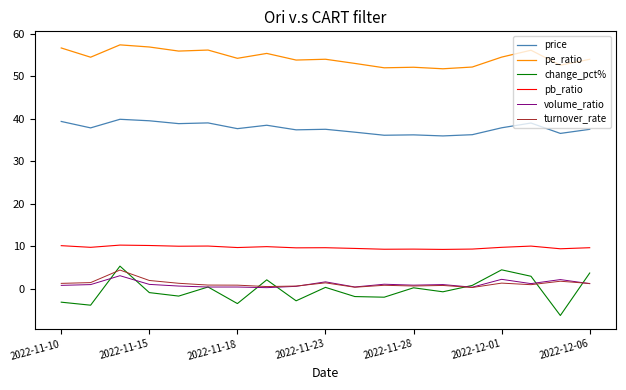

What is the highest value of the pe_ratio series?

57.3